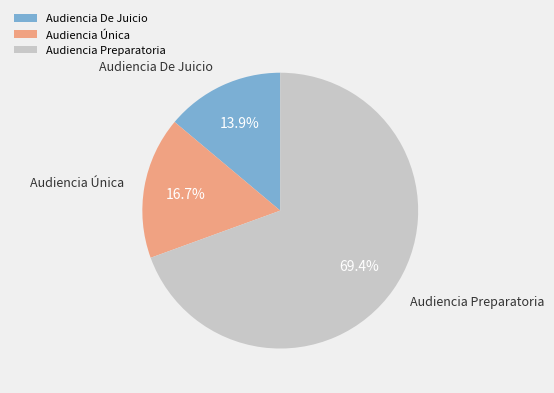

What percentage is the Audiencia Única slice, to the nearest percent?

17%